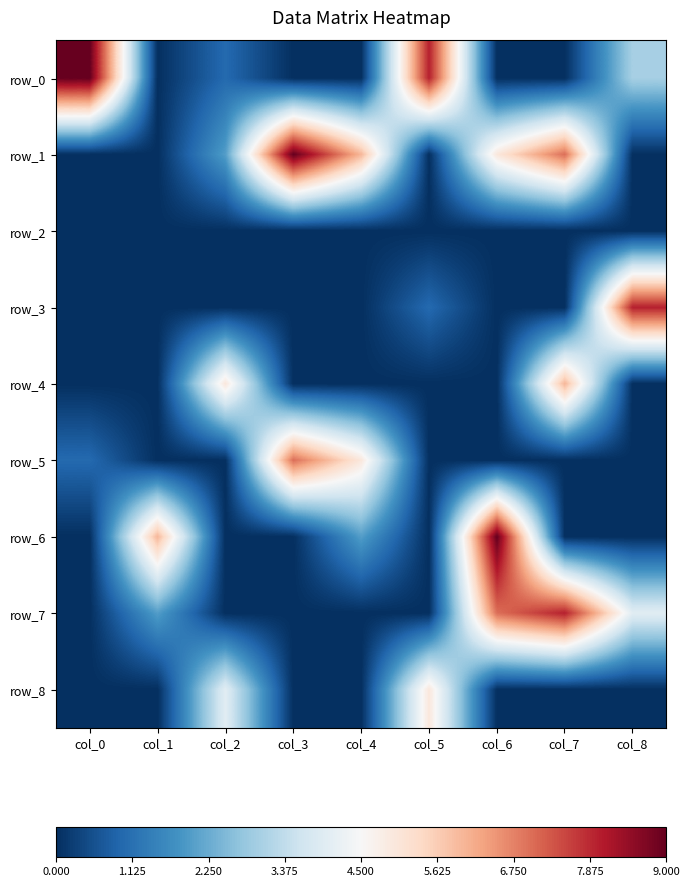

Which series has the largest total across all categories?

row_1